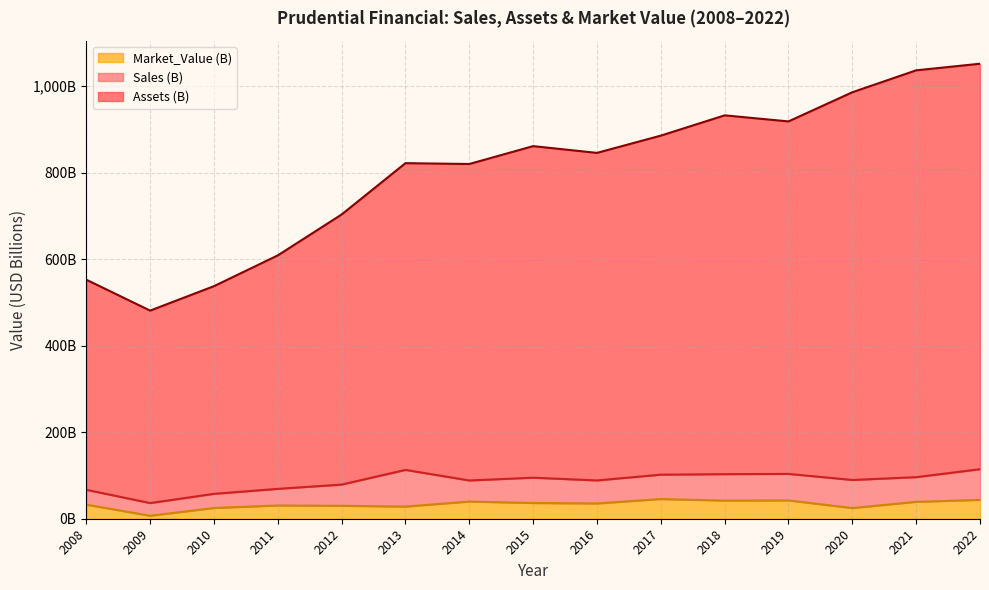

The value of Assets at 2008 is 747.7. True or false?

False